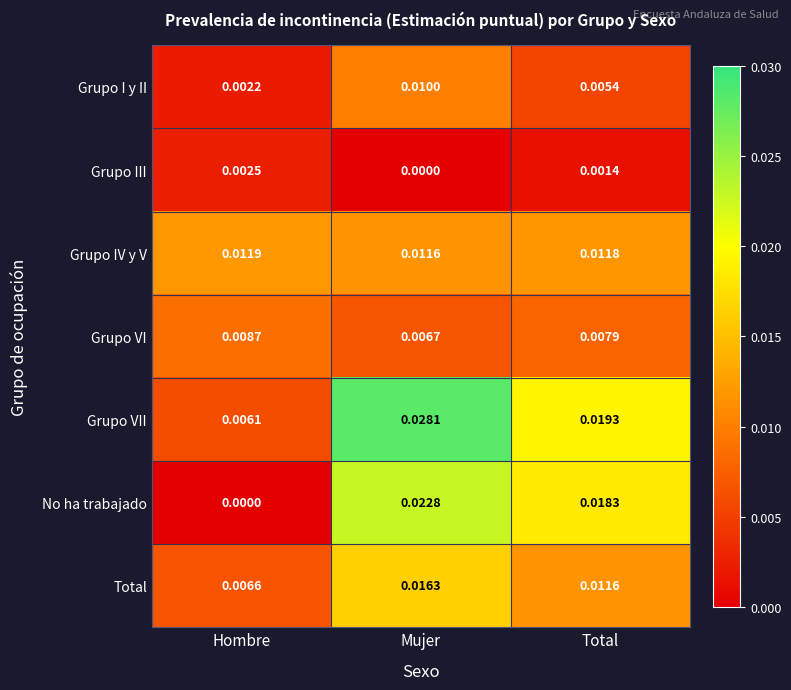

At which label does Grupo I y II reach its minimum?

Hombre